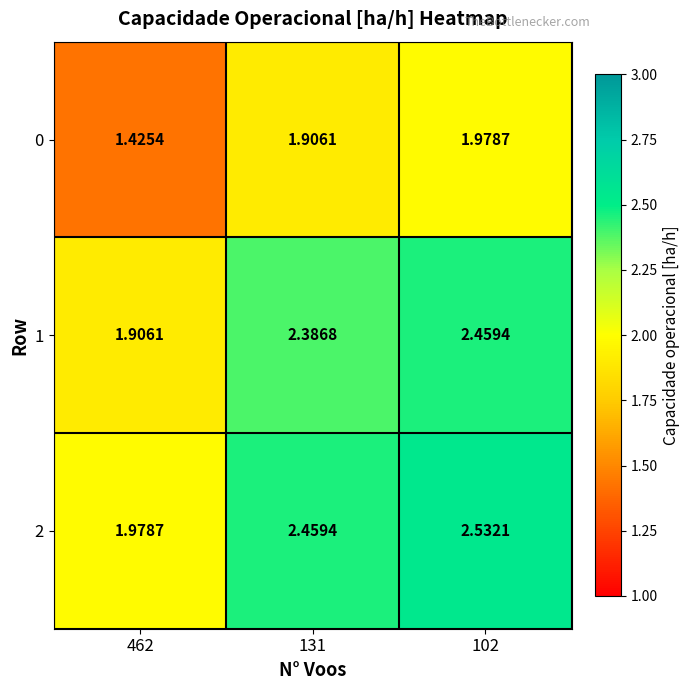

Rank the series by their maximum value, from highest to lowest.

2, 1, 0